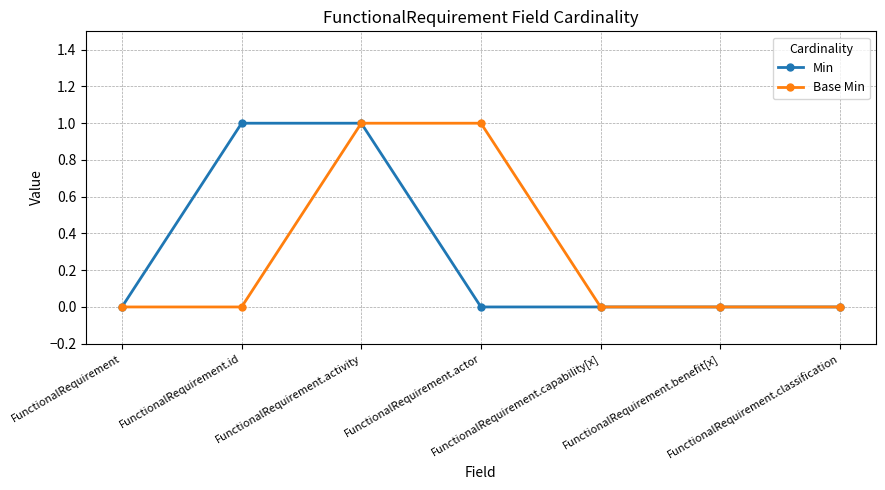

What position from the left is FunctionalRequirement.classification?

7